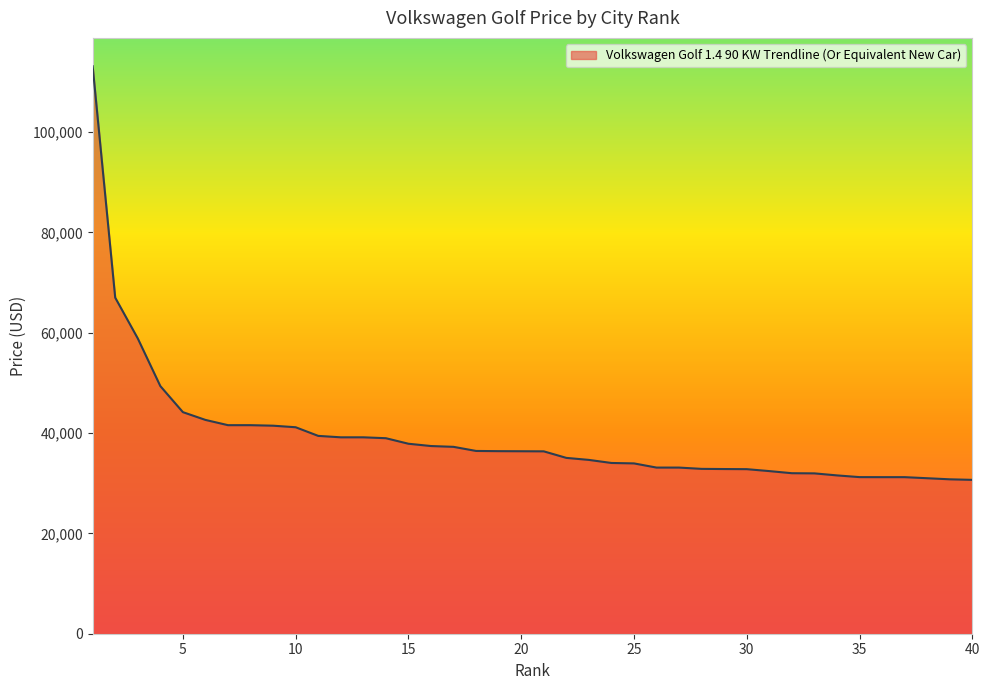

What is the maximum value shown in the chart?

113128.5